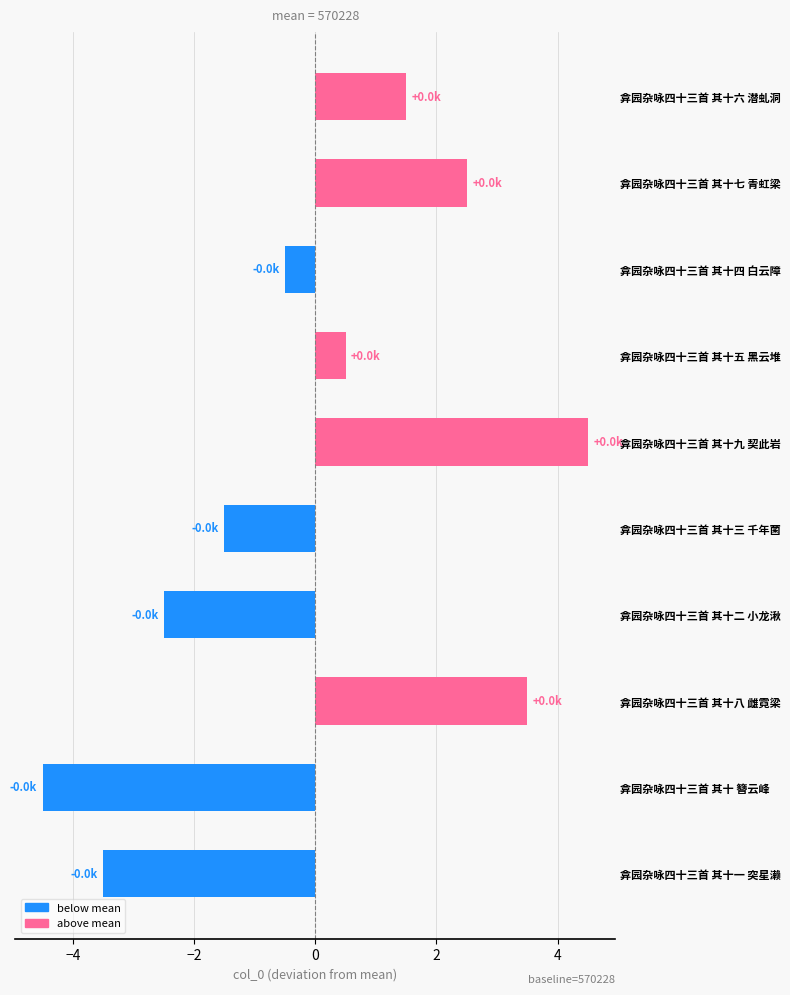

How many values are below zero?

5